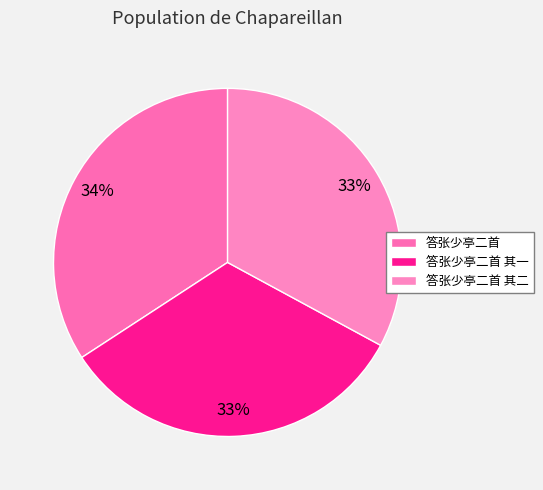

What is the total percentage of 答张少亭二首 其二 and 答张少亭二首?

67.1%